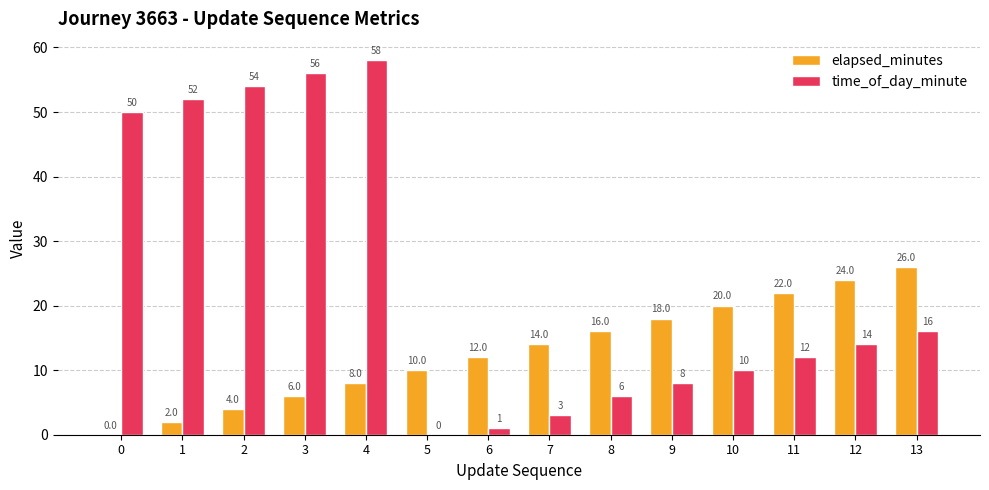

What is the sum of all elapsed_minutes values?

182